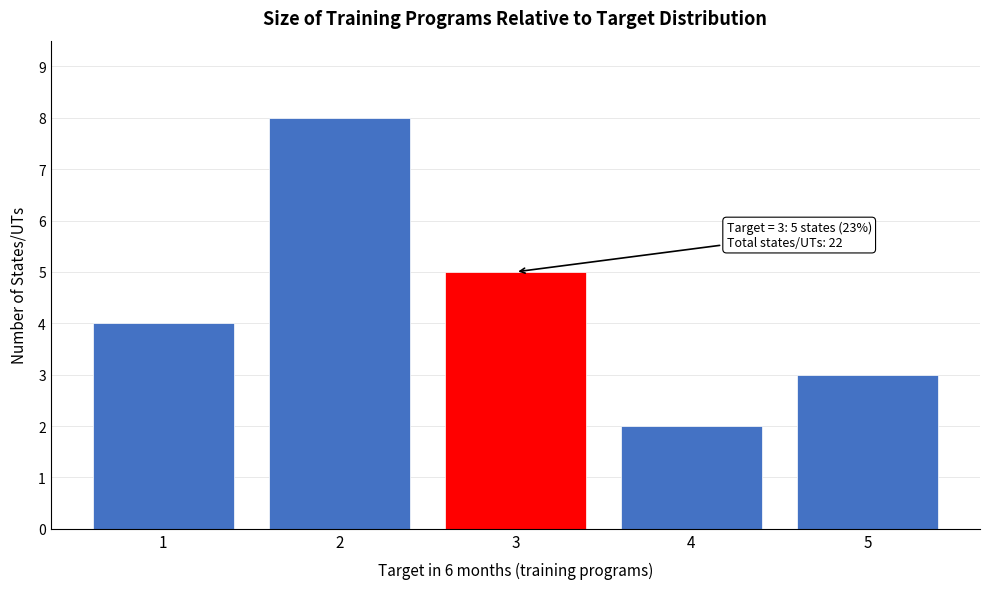

Reading left to right, list all the values displayed in this chart.

1=4	2=8	3=5	4=2	5=3